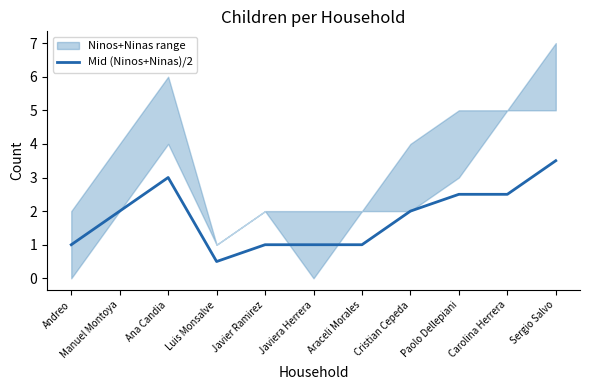

Where does the data first go above 2?

Ana Candia